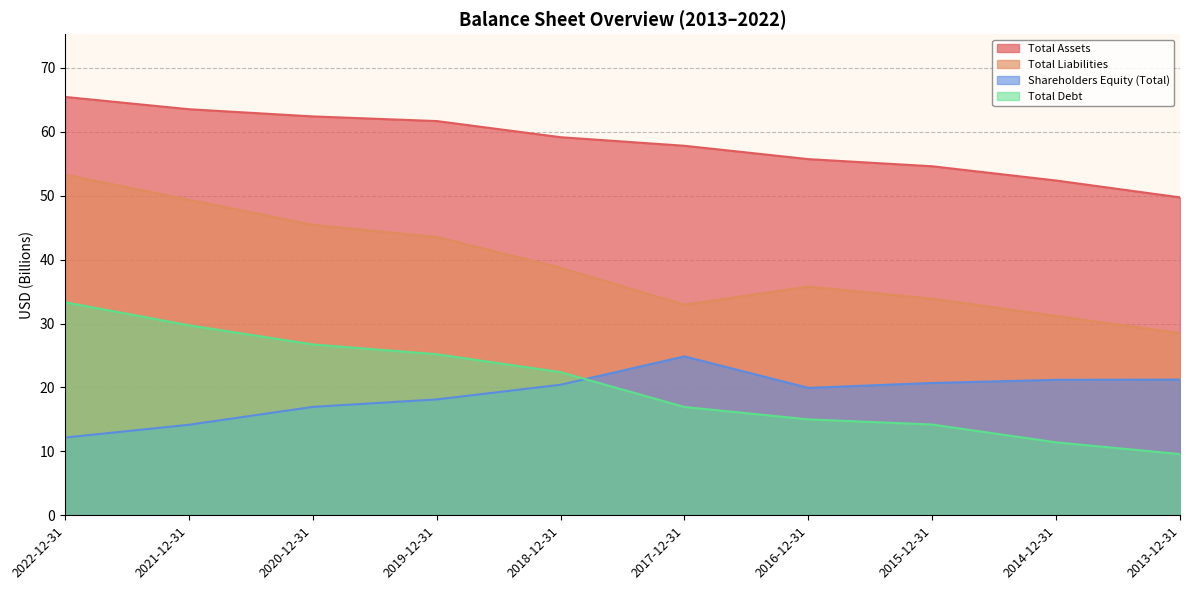

What is the difference between the highest and lowest values at 2022-12-31?

53.3